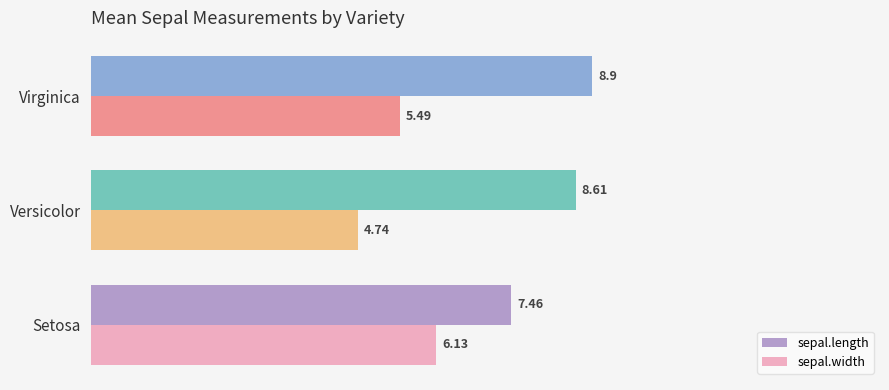

At which label is sepal.length closest to 8?

Setosa